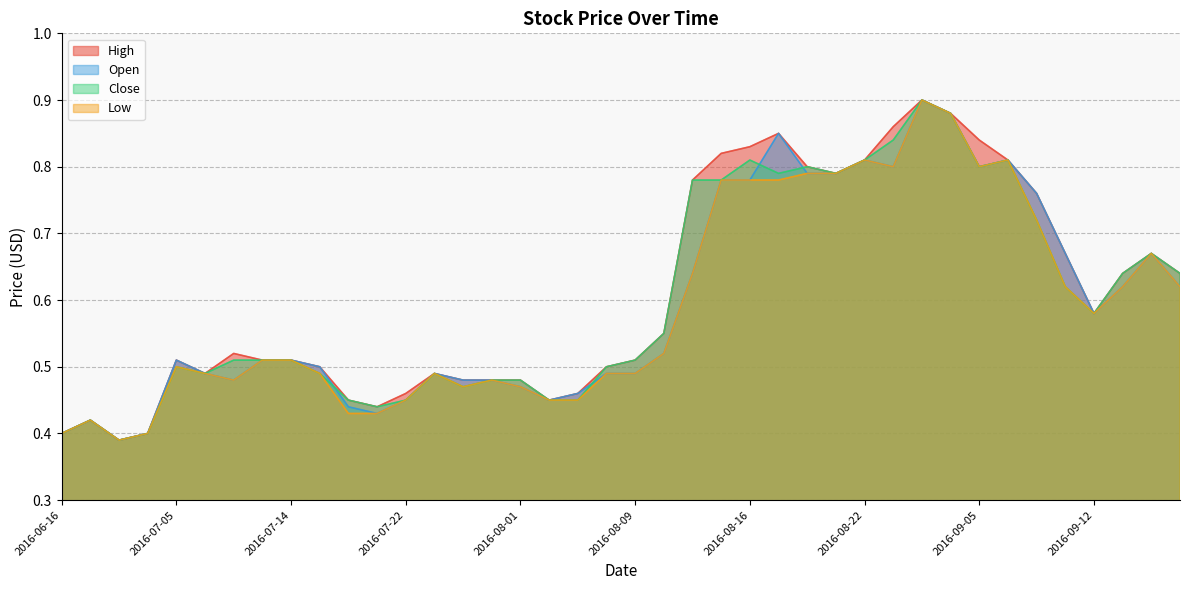

What is the label of the 32nd point from the right?

2016-07-14